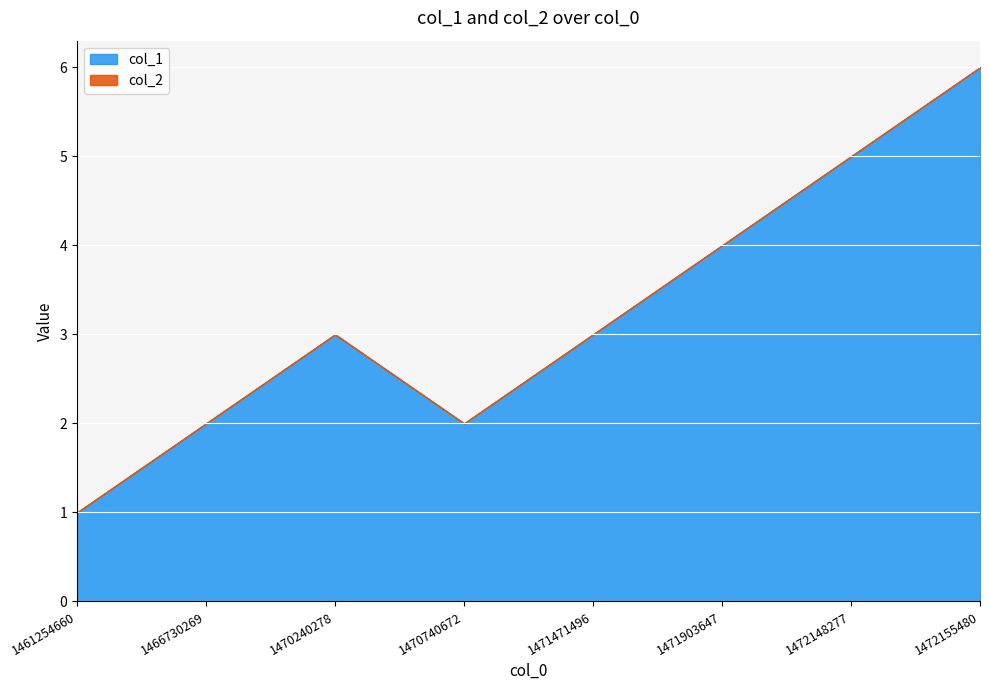

Which series has the largest total across all categories?

col_1